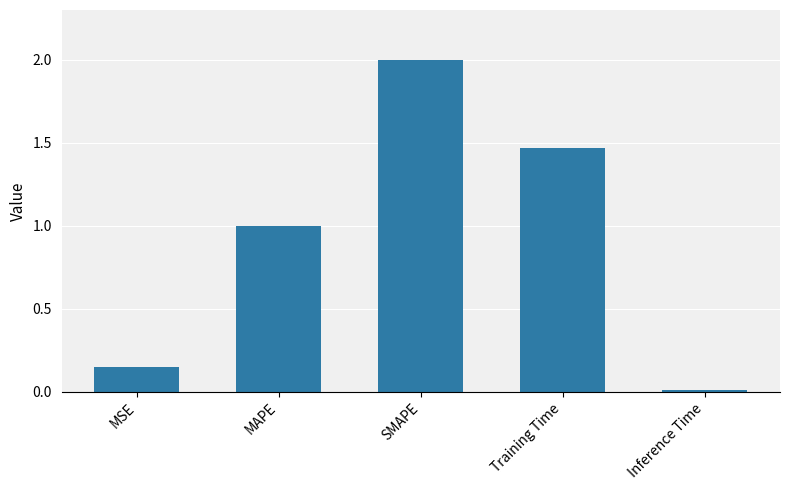

Does the chart contain stacked bars?

No